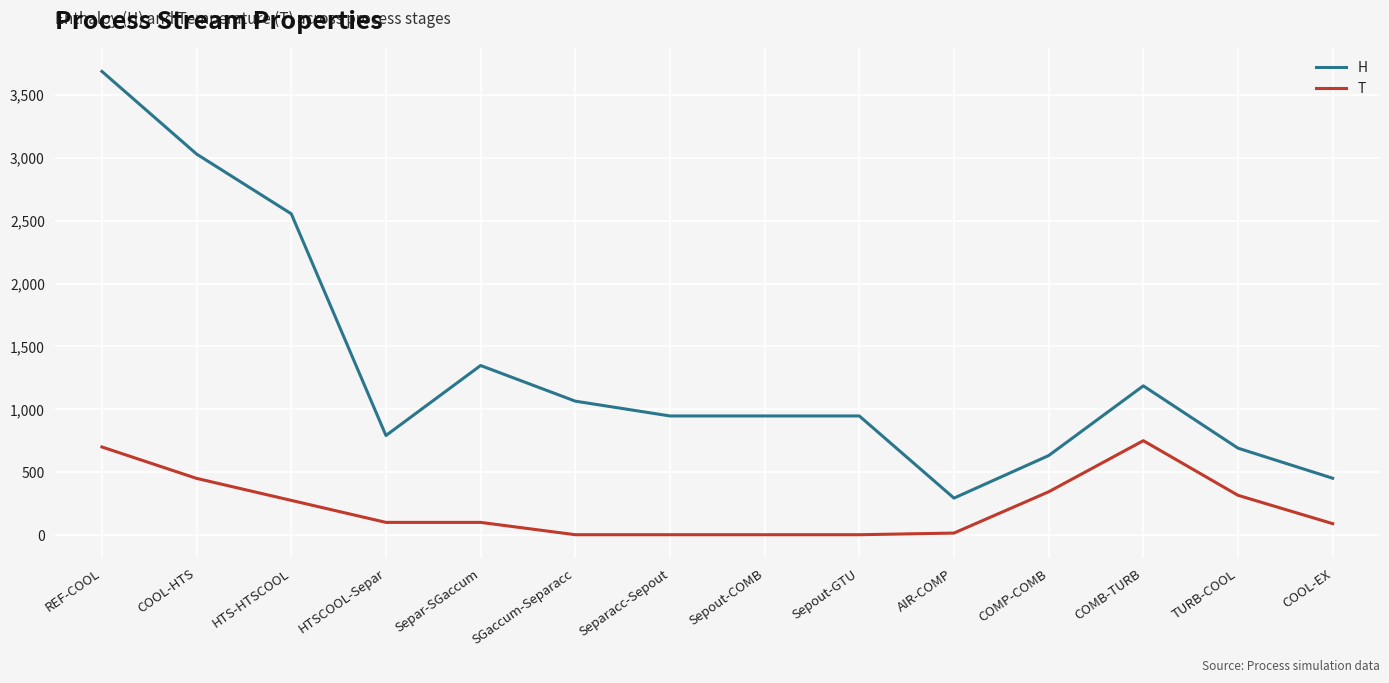

Which series has the largest total across all categories?

H